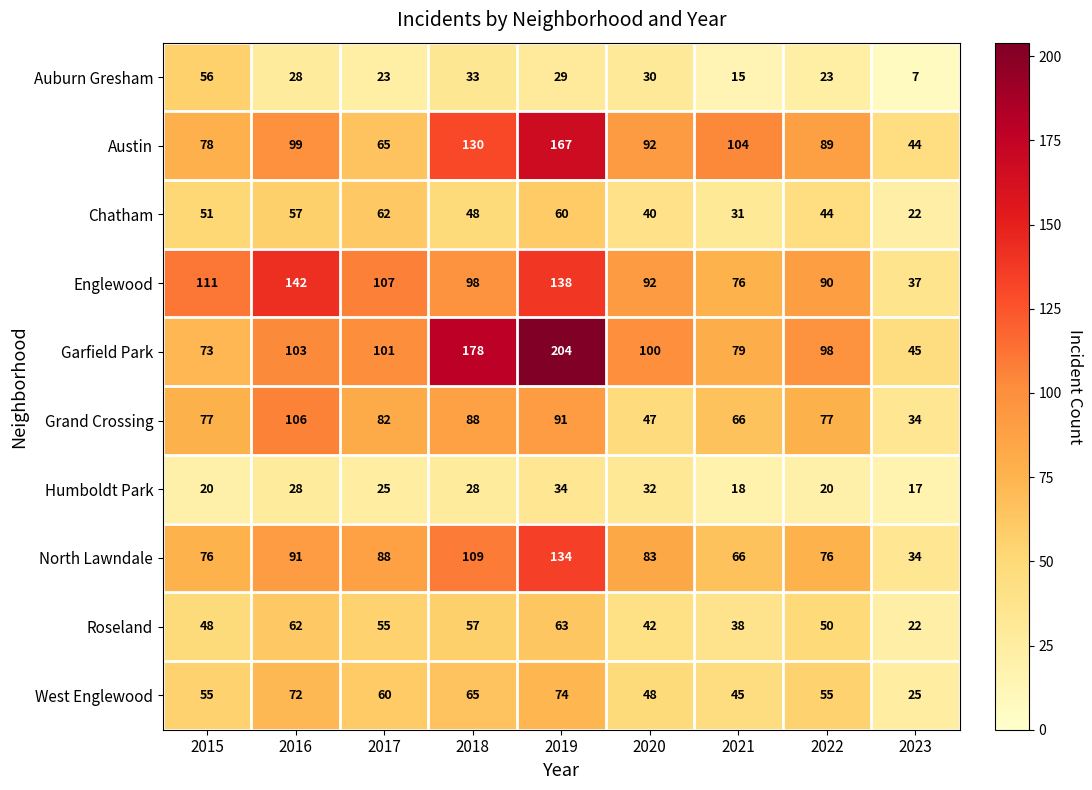

What is the lowest value of the Chatham series?

22